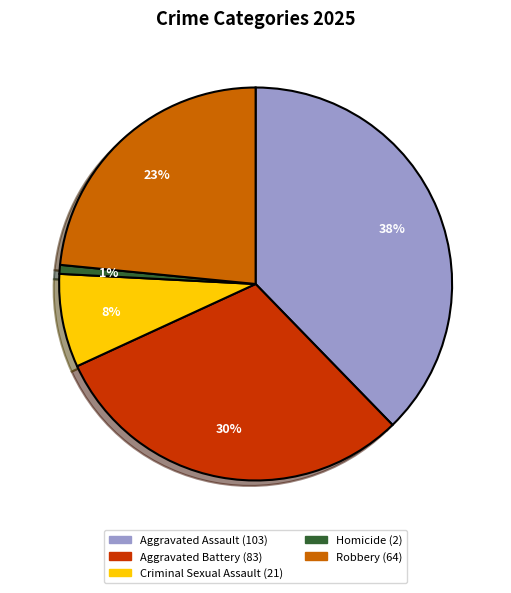

Between Robbery and Homicide, which is larger?

Robbery